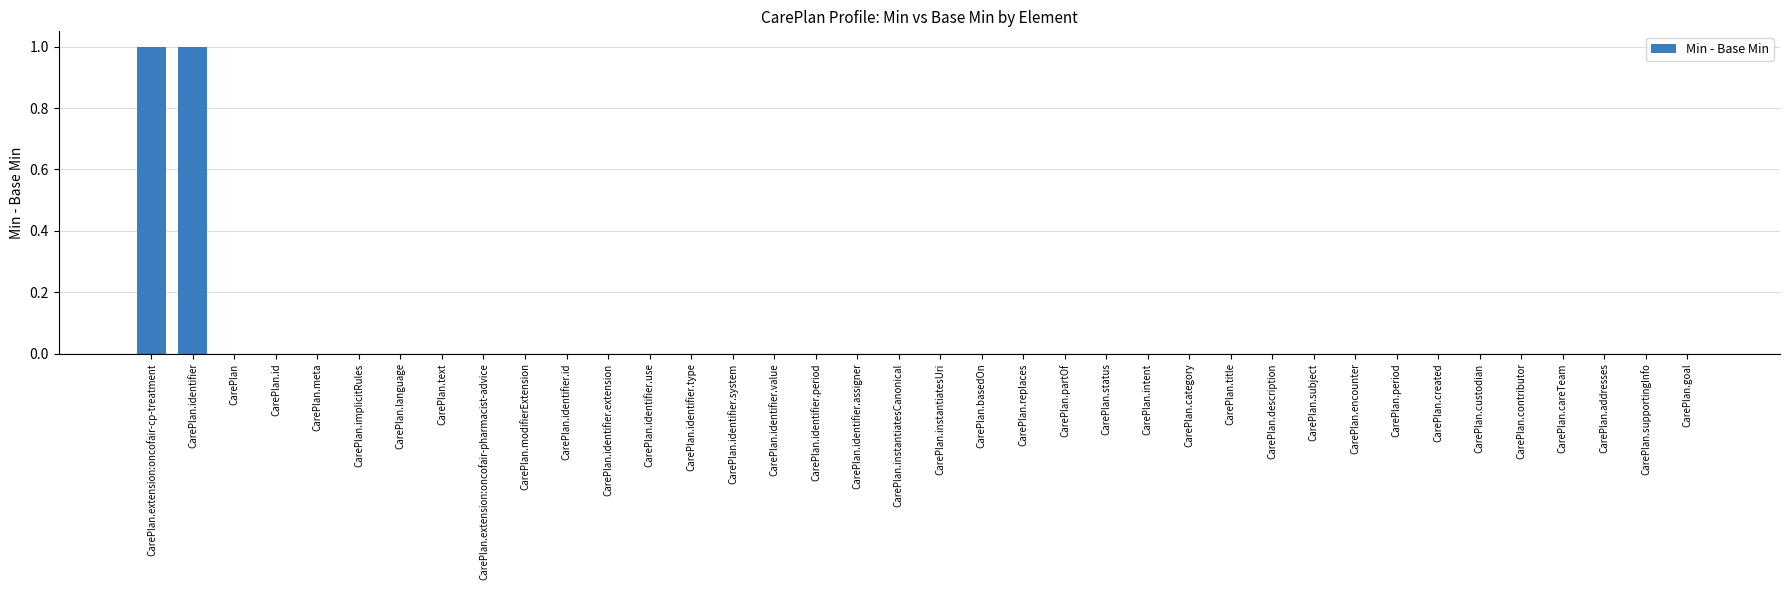

The value at CarePlan.addresses is 0. True or false?

True